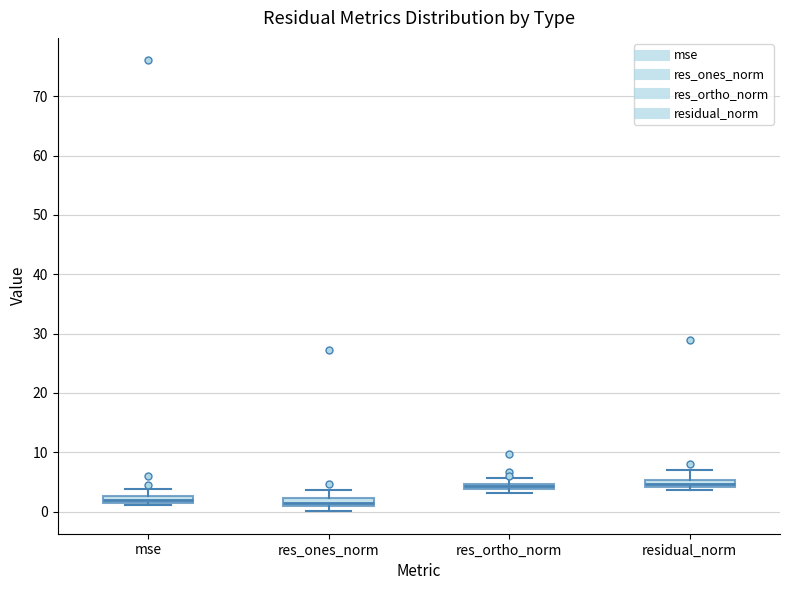

Where does the upper whisker of the box for residual_norm end on the y-axis? The values are not printed on the chart, so give them approximately, as read against the axis.

7